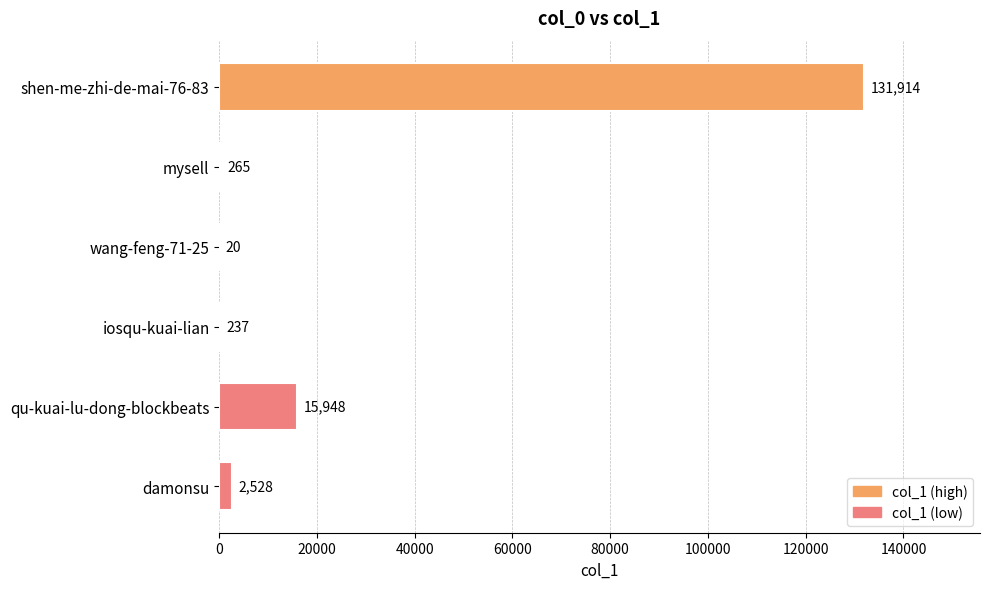

Read the value at damonsu, to the nearest 50.

2550